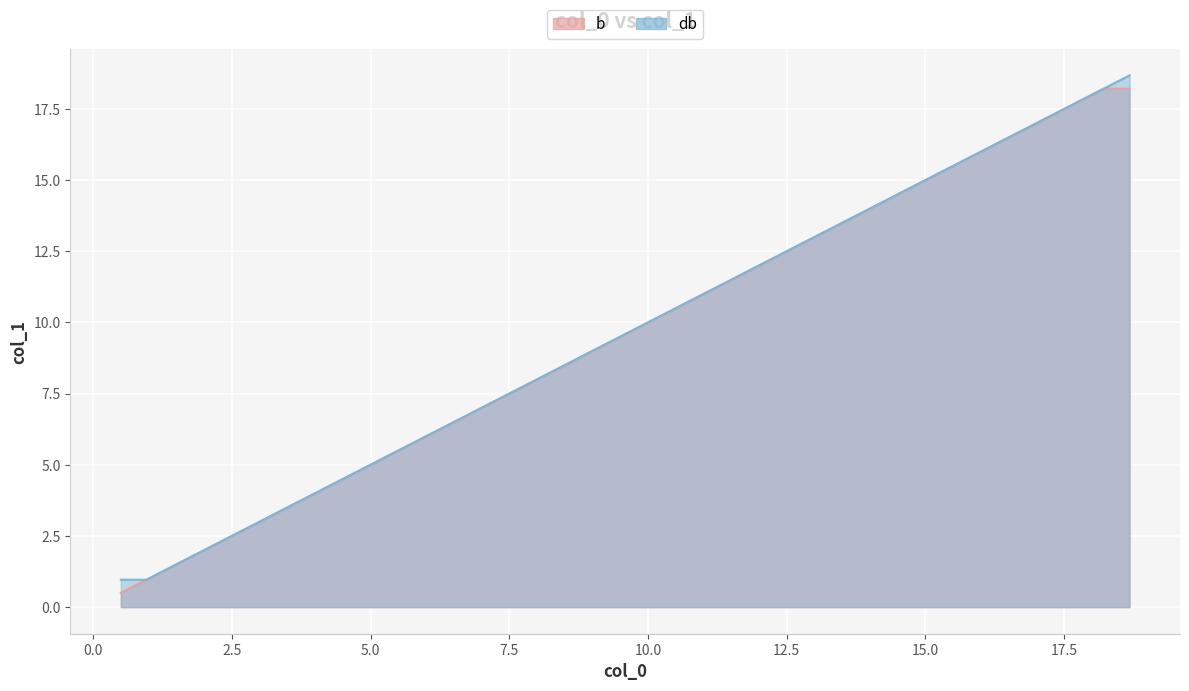

True or false: db and b cross at least once.

False